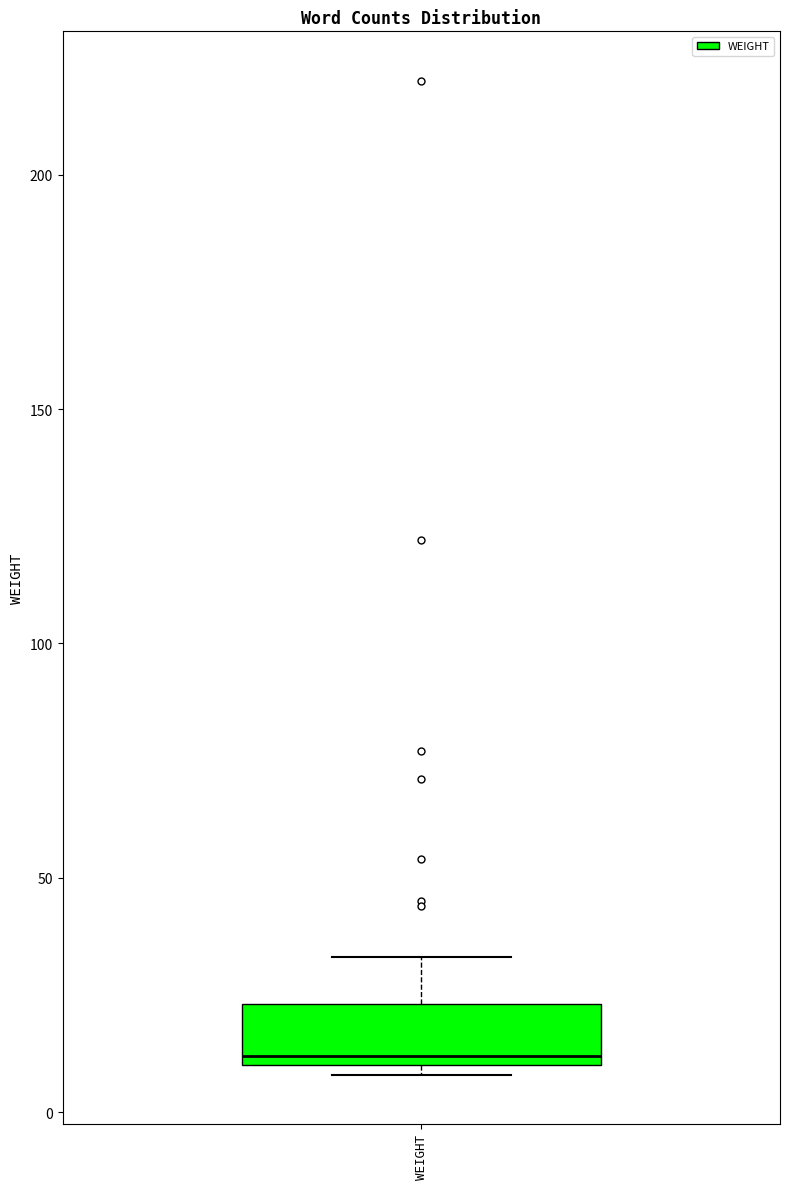

Transcribe this box plot: give where the median line is, the range the box spans, and where the two whiskers end, as read against the y-axis. The values are not printed on the chart, so give them approximately, as read against the axis.

median 10 (just above the box's lower edge), box 10 to 25, whiskers 10 (just below the box's lower edge) to 35